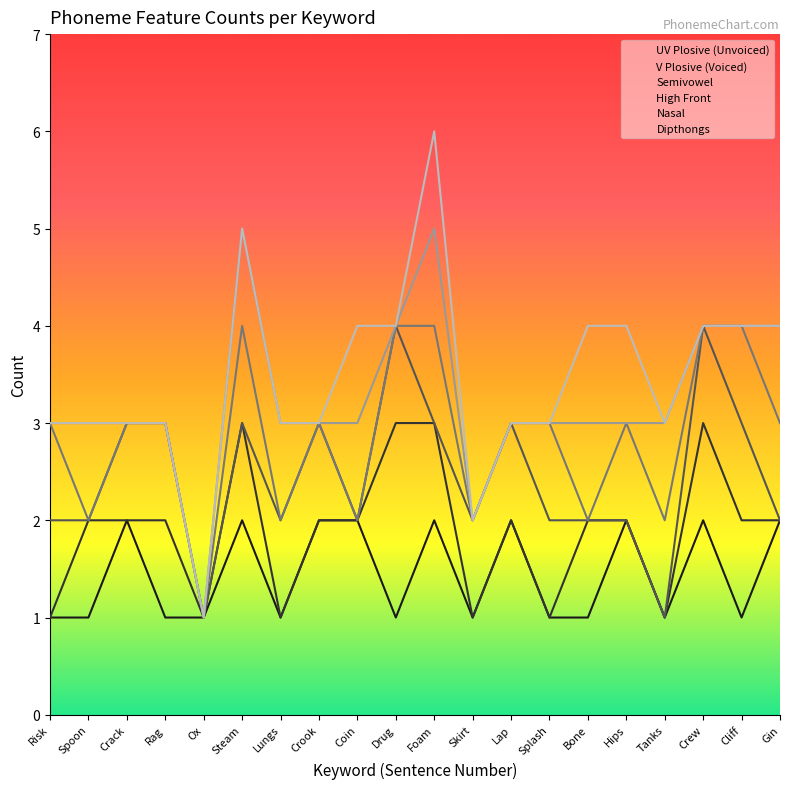

List the labels in order of High Front value, smallest first.

Ox, Spoon, Lungs, Coin, Skirt, Bone, Tanks, Risk, Crack, Rag, Crook, Lap, Splash, Hips, Gin, Steam, Drug, Foam, Crew, Cliff